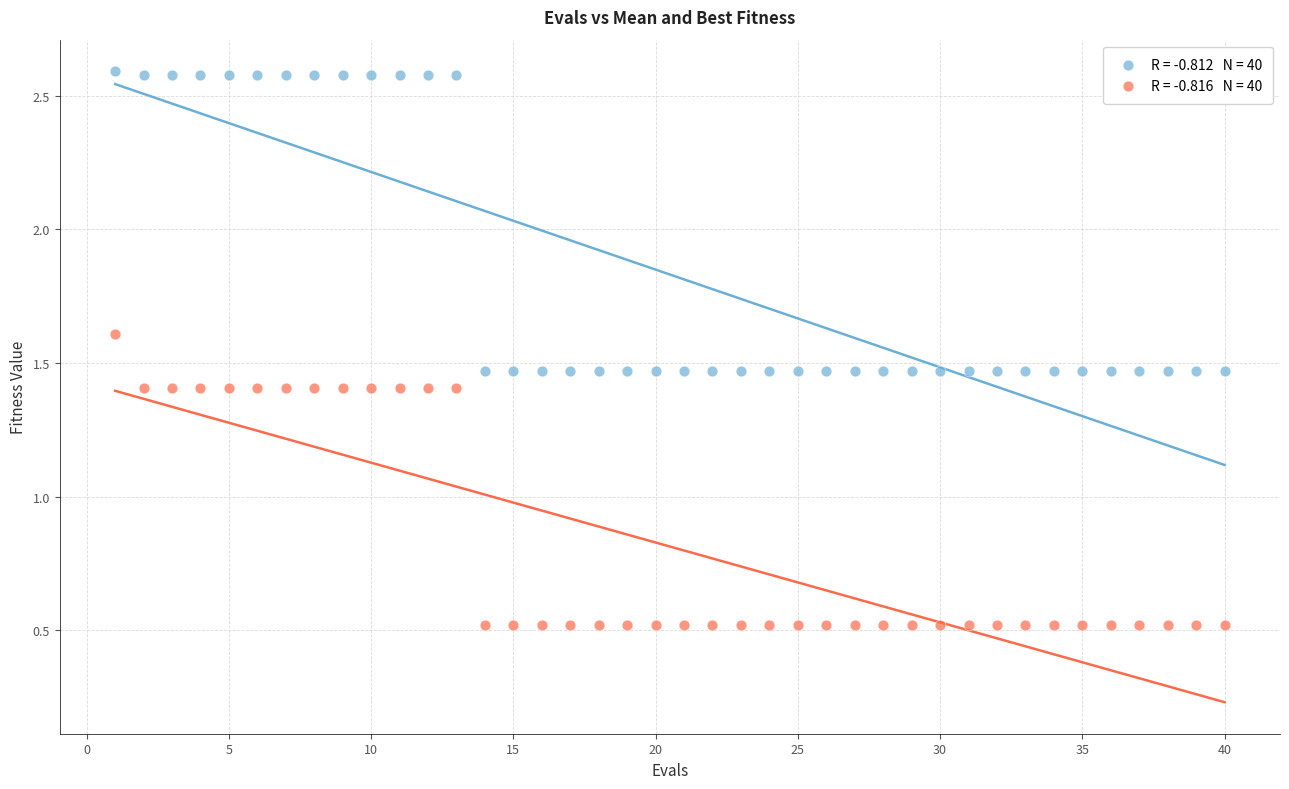

Across all data points, what is the range of X values (max minus min)?

39.0